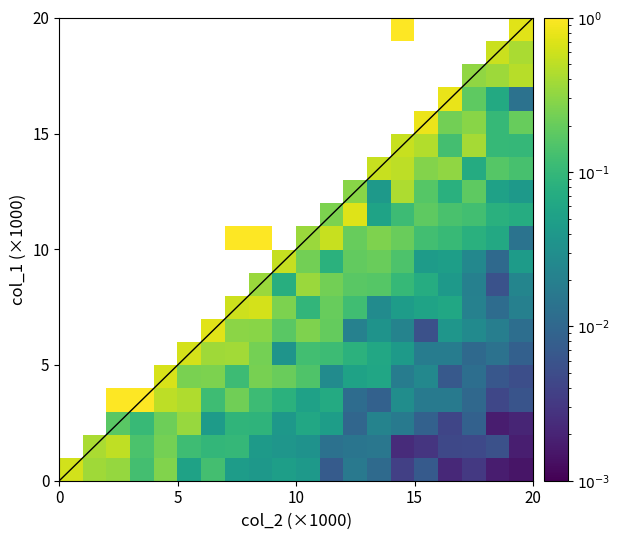

At how many categories does at least one series exceed 0?

20